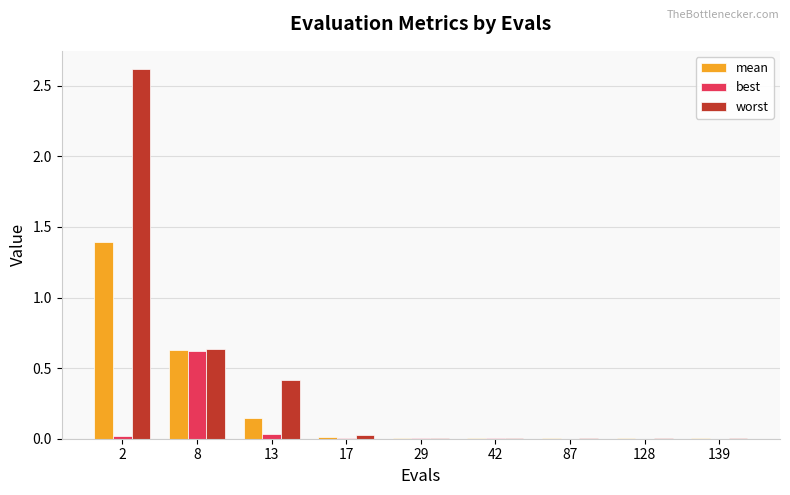

Which category has the highest value in the best series?

8